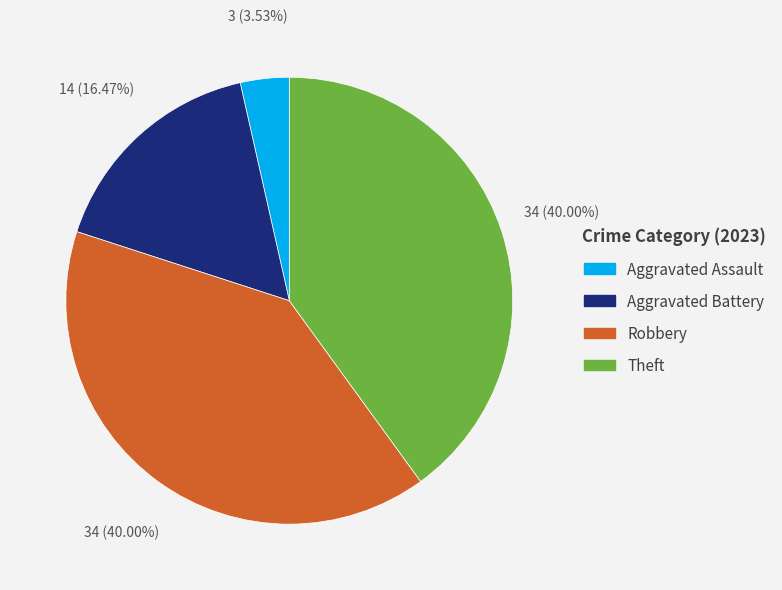

How many segments does this pie chart have?

4